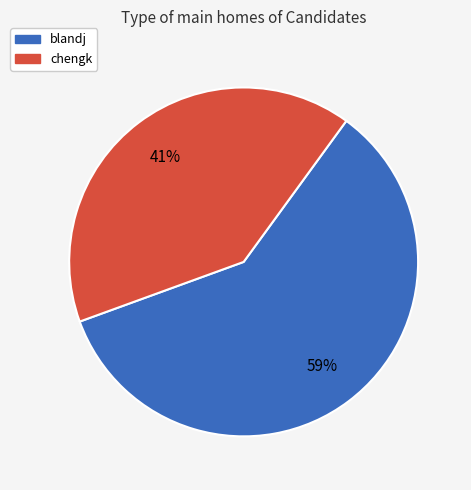

Is the sum of chengk and blandj greater than half?

Yes